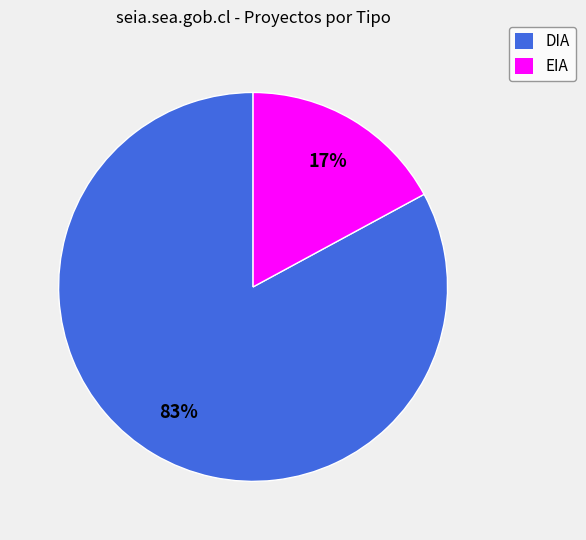

The DIA slice represents 90% of the pie. True or false?

False